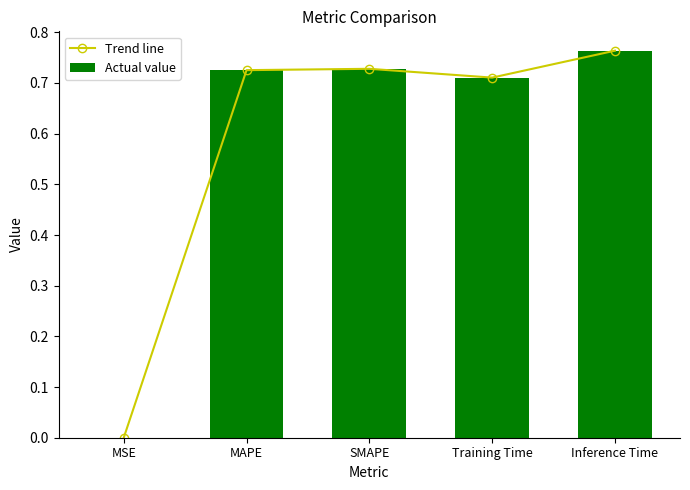

List the labels in order of Trend line value, largest first.

Inference Time, SMAPE, MAPE, Training Time, MSE